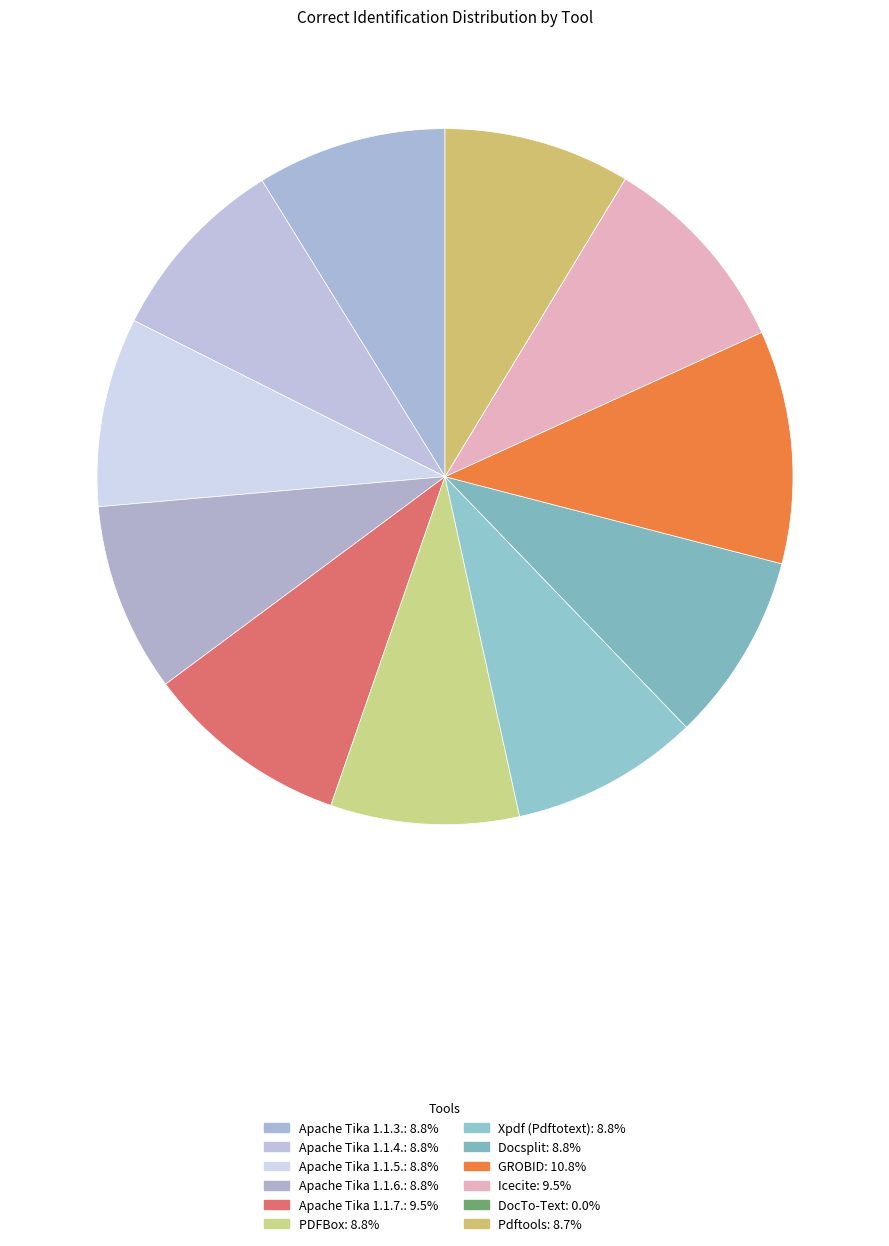

To the nearest percent, what percentage of the pie is Apache Tika 1.1.5.?

9%